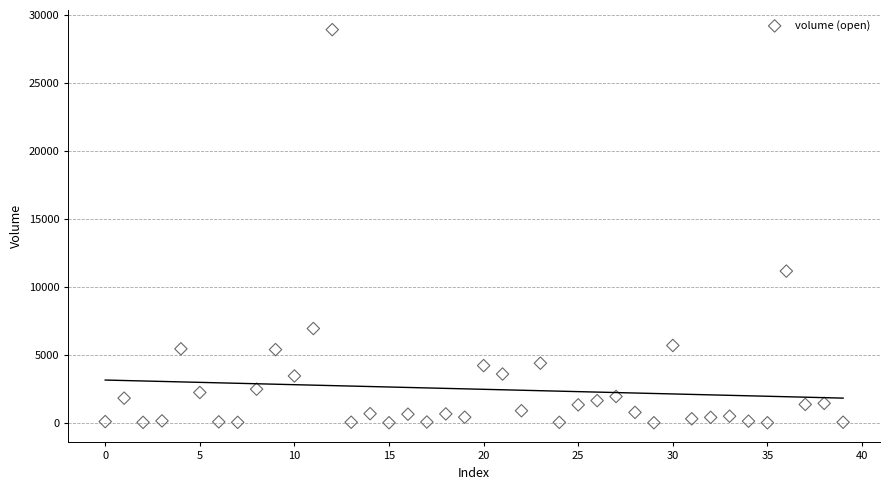

What Y value in the scatter plot is closest to 14454?

11153.8